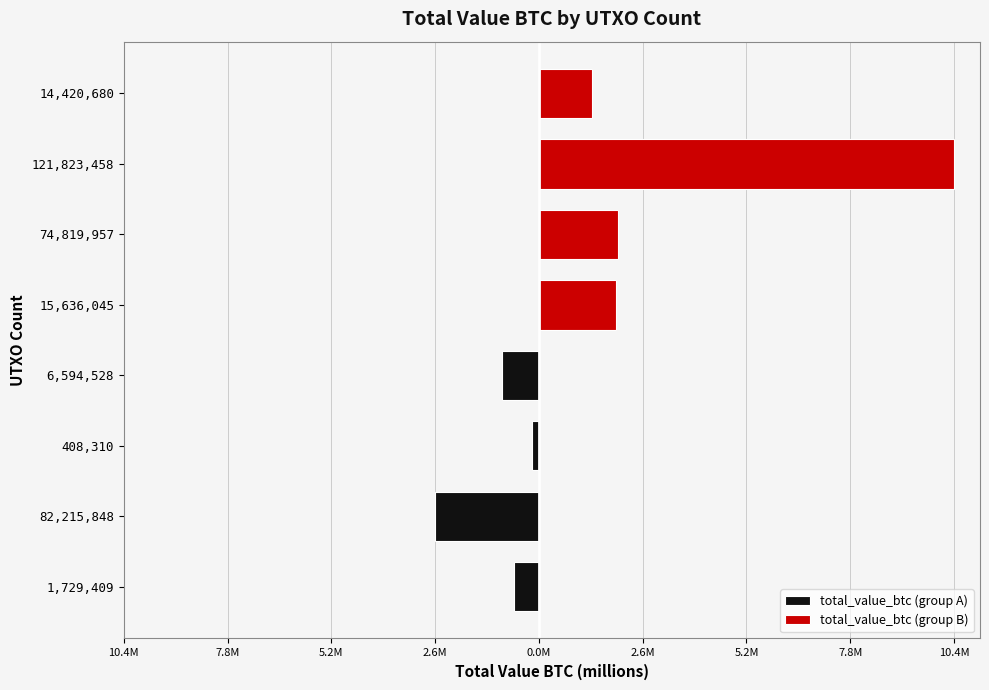

How many data points does each series have?

4